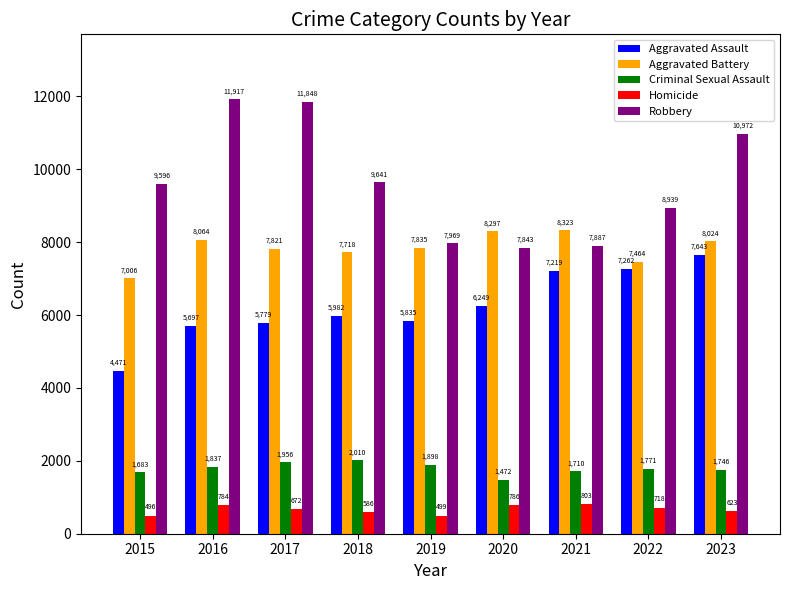

Reading left to right, list all the values displayed in this chart.

Aggravated Assault: 2015=4471	2016=5697	2017=5779	2018=5982	2019=5835	2020=6249	2021=7219	2022=7262	2023=7643
Aggravated Battery: 2015=7006	2016=8064	2017=7821	2018=7718	2019=7835	2020=8297	2021=8323	2022=7464	2023=8024
Criminal Sexual Assault: 2015=1683	2016=1837	2017=1956	2018=2010	2019=1898	2020=1472	2021=1710	2022=1771	2023=1746
Homicide: 2015=496	2016=784	2017=672	2018=586	2019=499	2020=786	2021=803	2022=718	2023=623
Robbery: 2015=9596	2016=11917	2017=11848	2018=9641	2019=7969	2020=7843	2021=7887	2022=8939	2023=10972